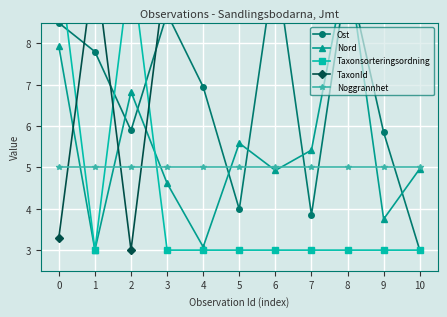

After their last crossing, which series has the higher values: Ost or Nord?

Nord